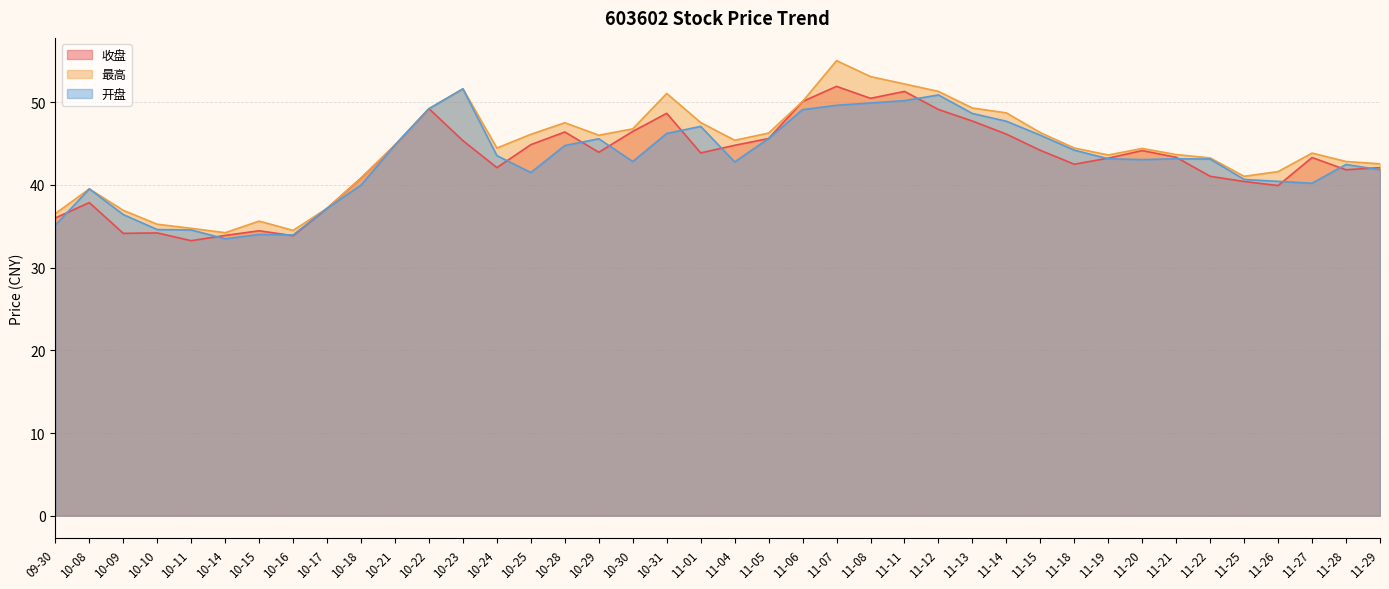

How many data points in 开盘 are less than 43?

18